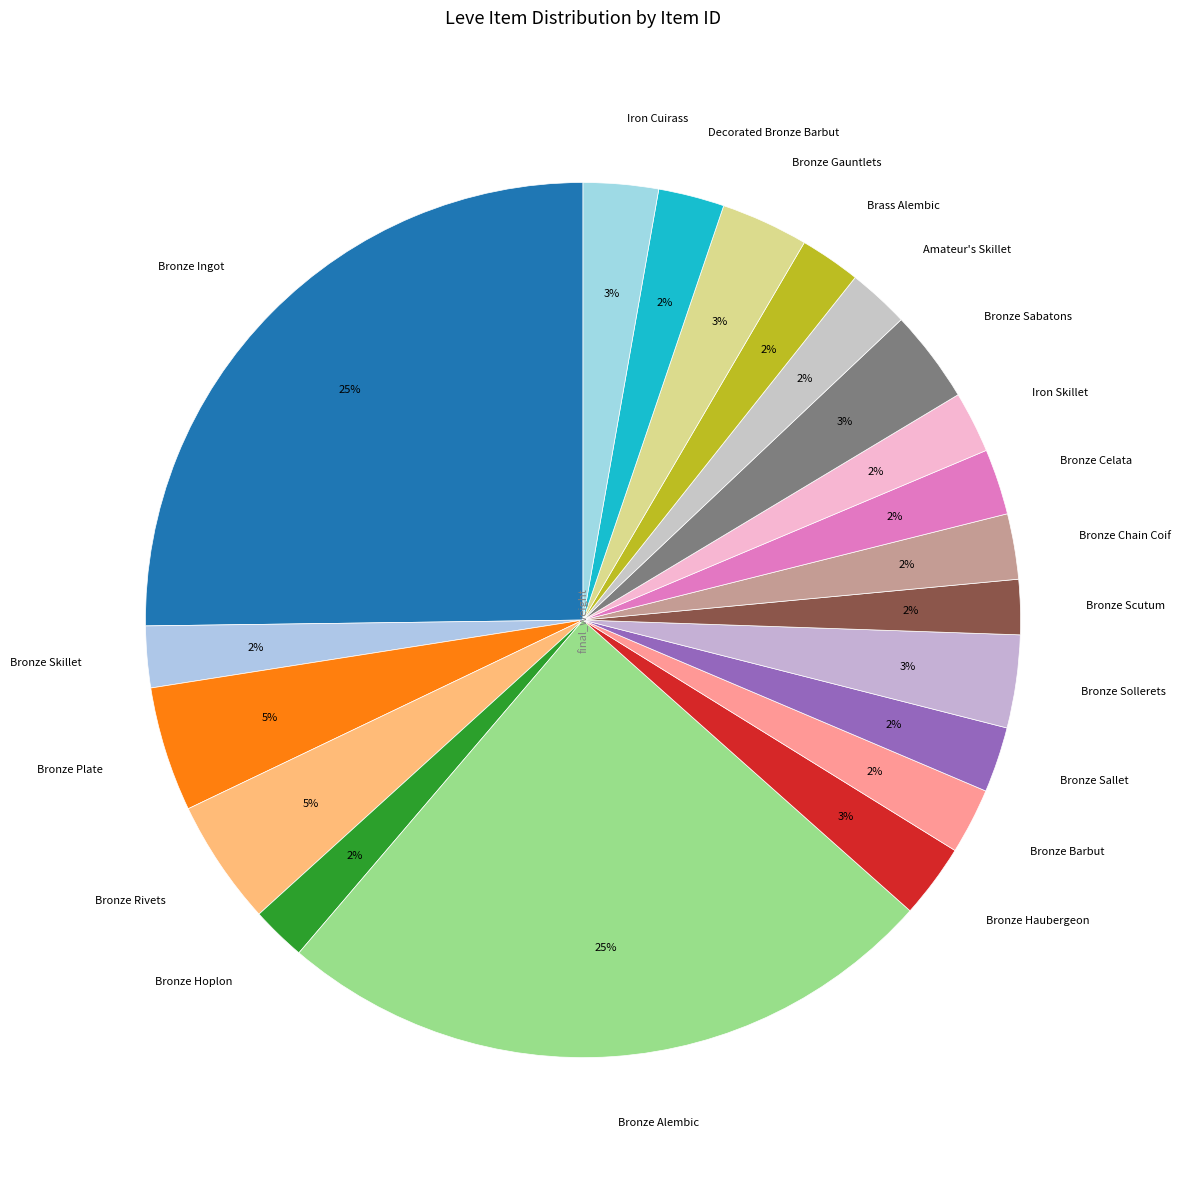

Count the number of slices in the pie.

20